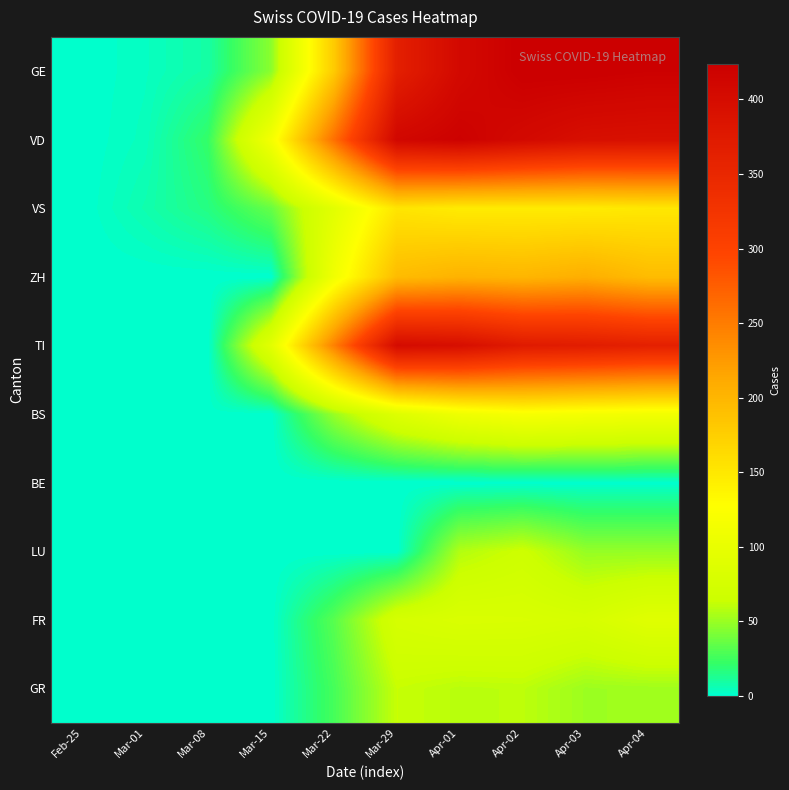

Rank the series at Feb-25 from lowest to highest value.

GE, VD, VS, ZH, TI, BS, BE, LU, FR, GR